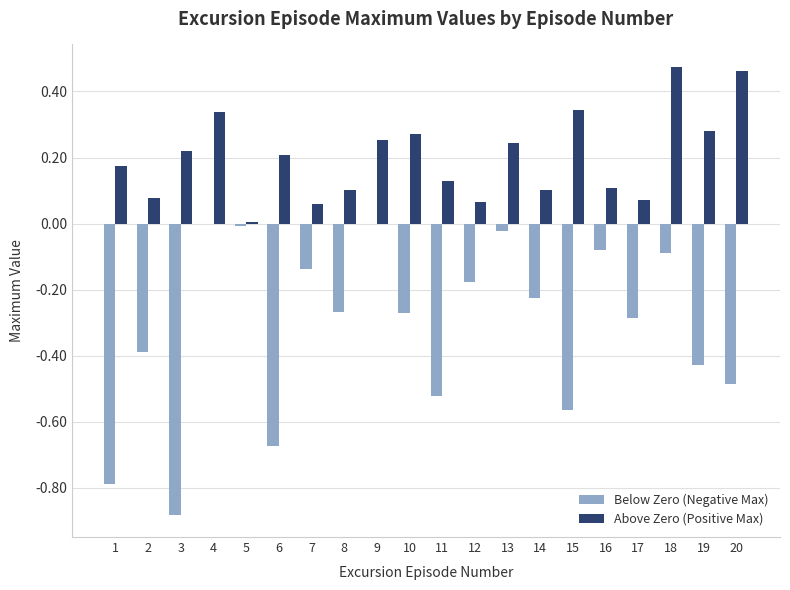

Which series has the largest total across all categories?

Above Zero (Positive Max)